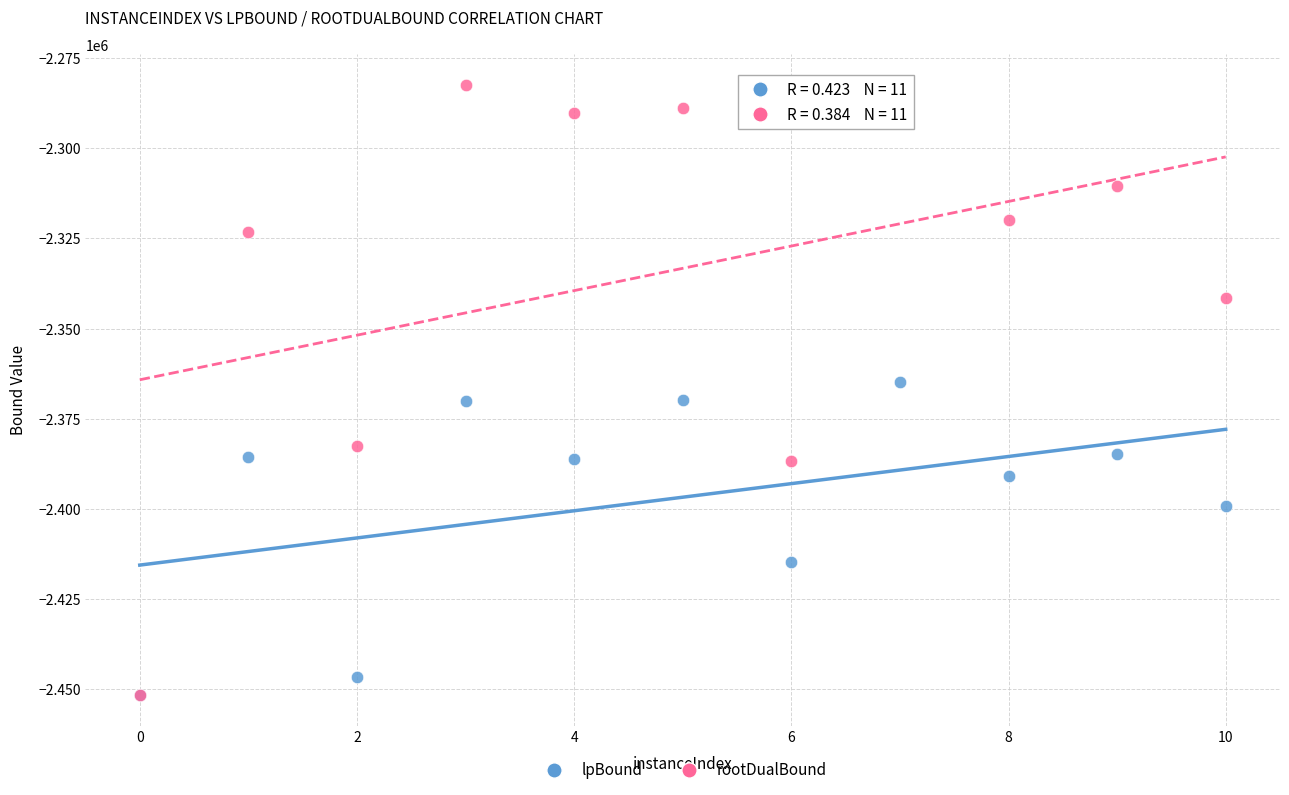

In the lpBound series, what Y value is closest to -2408129?

-2414740.2